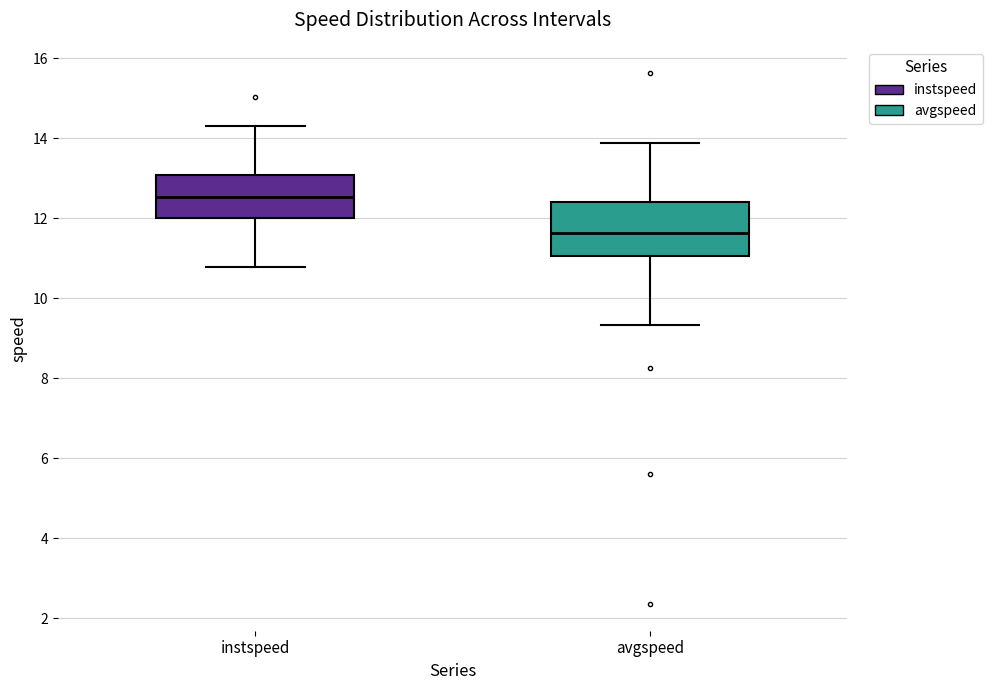

Comparing the boxes themselves (not the whiskers), which one is the tallest?

avgspeed